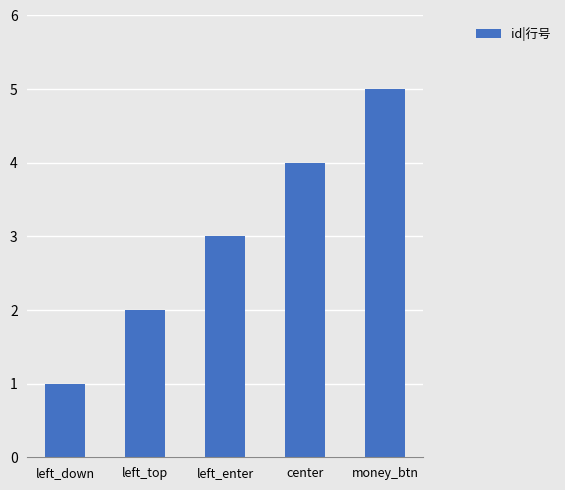

List the labels in order of value, smallest first.

left_down, left_top, left_enter, center, money_btn